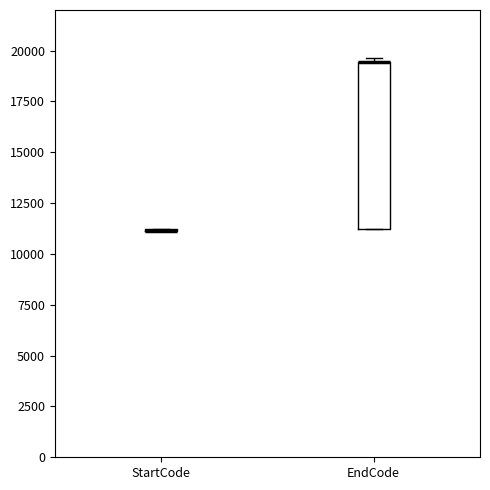

Which box is the tallest, from its lower edge to its upper edge?

EndCode